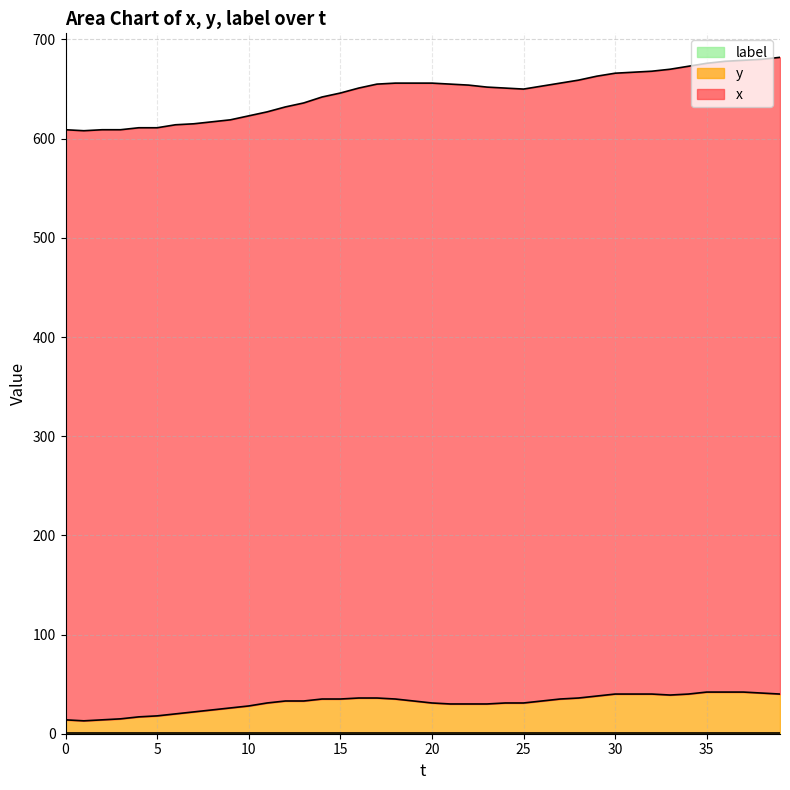

True or false: x has a value of 385 at 16.

False